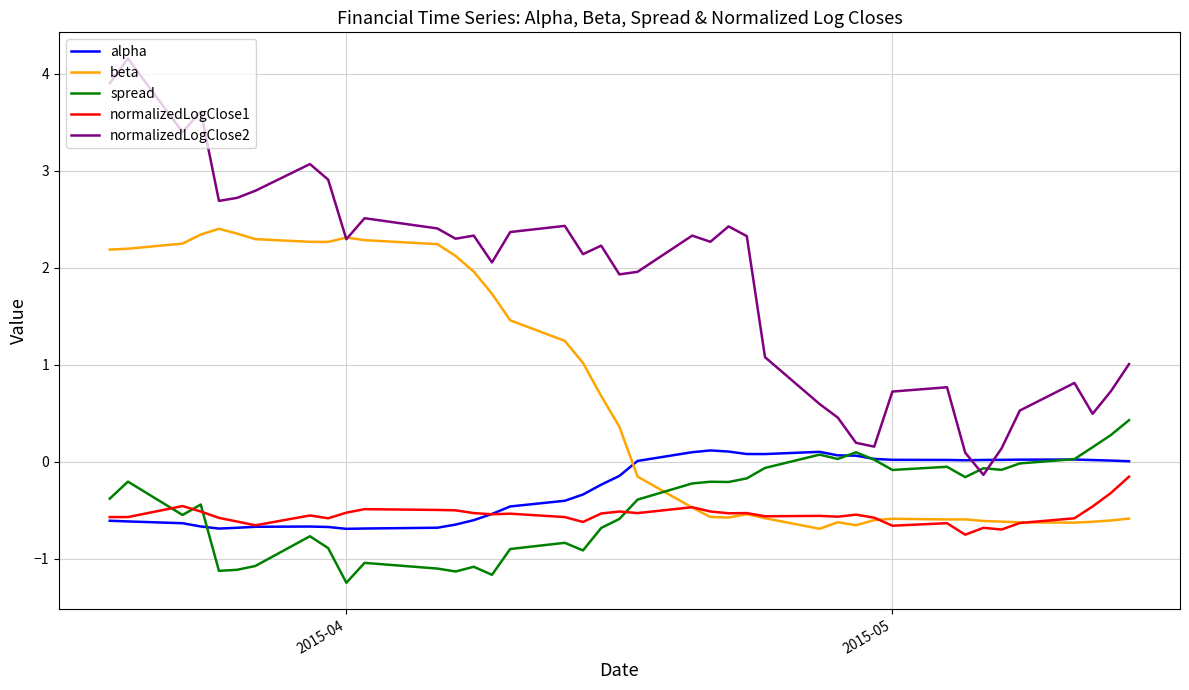

Which series has the widest spread of values?

normalizedLogClose2